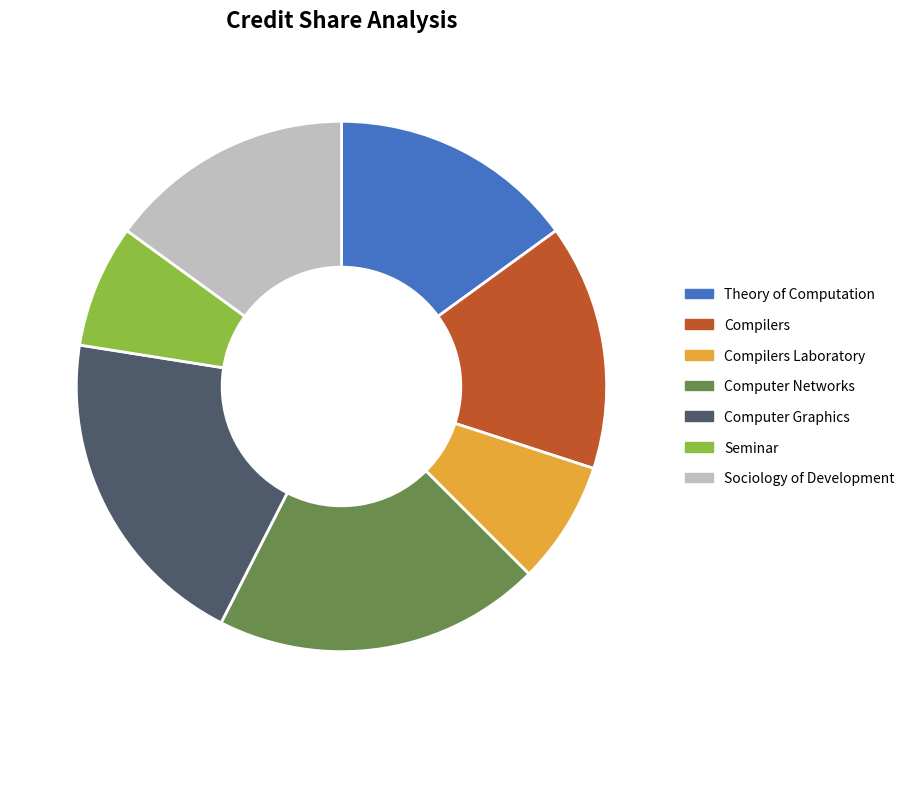

Is there a majority slice in this chart?

No